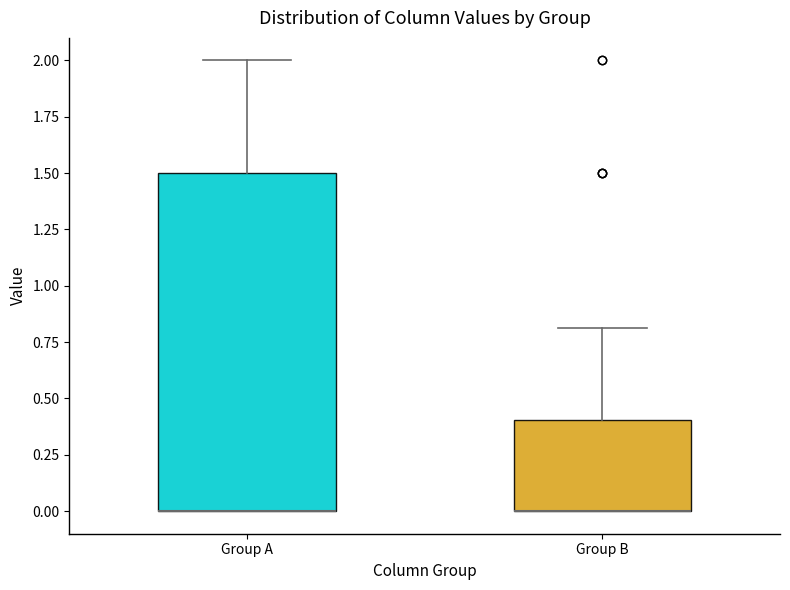

Which box is the tallest, from its lower edge to its upper edge?

Group A